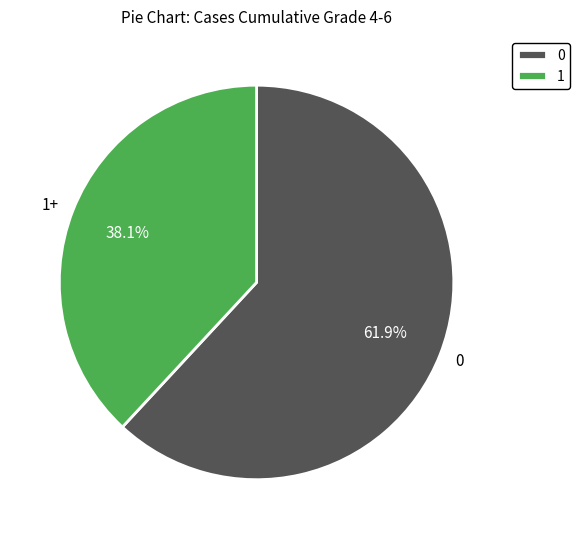

Does 0 represent more than half of the total?

Yes